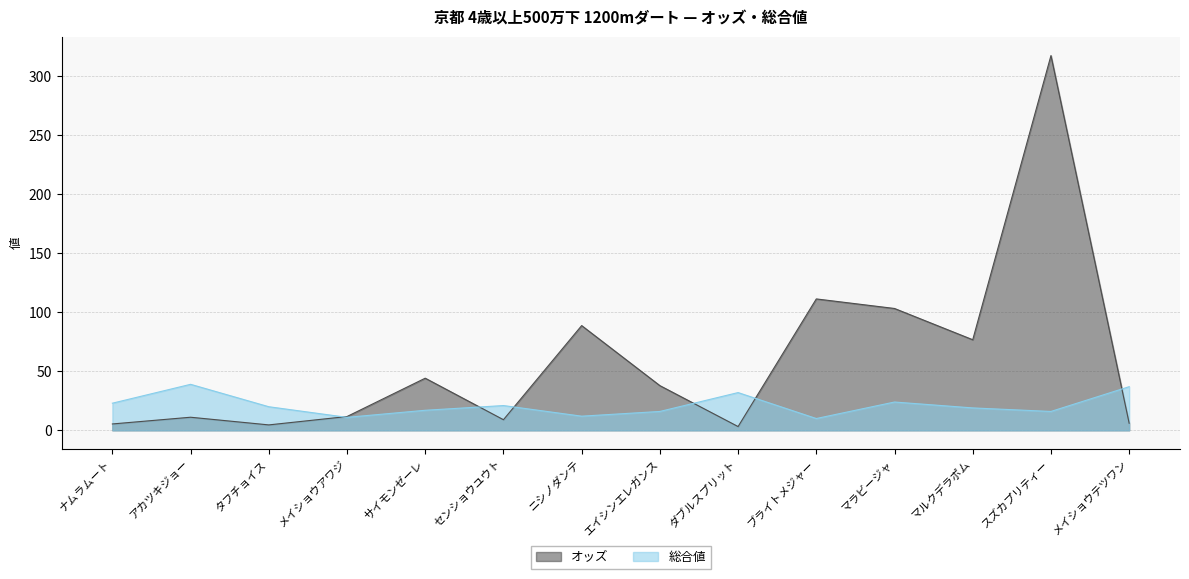

How many interior local valleys does the オッズ series have?

4